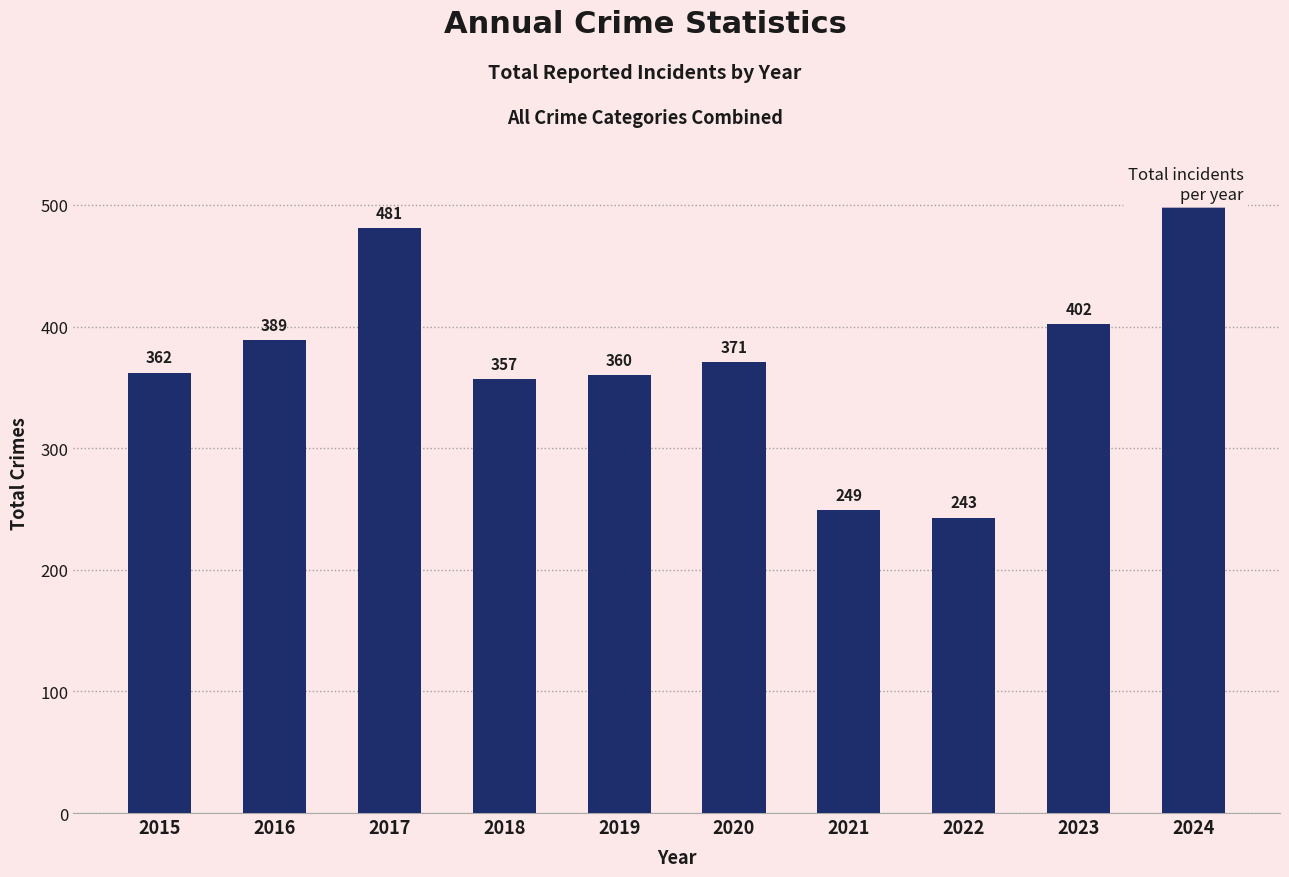

What is the approximate value at 2023, to the nearest 50?

400